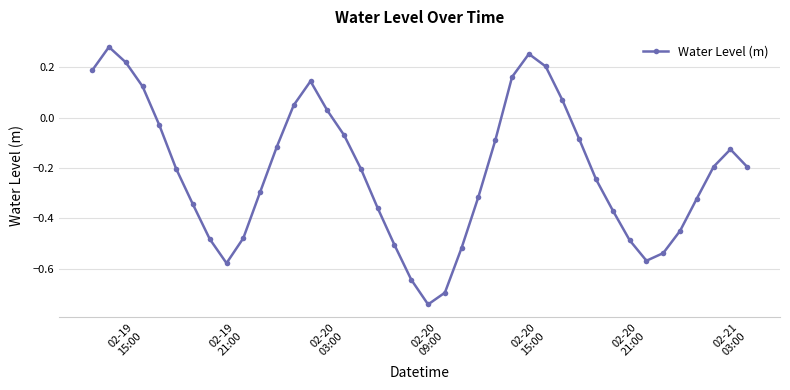

True or false: there are more than 2 points higher than both neighbors.

True